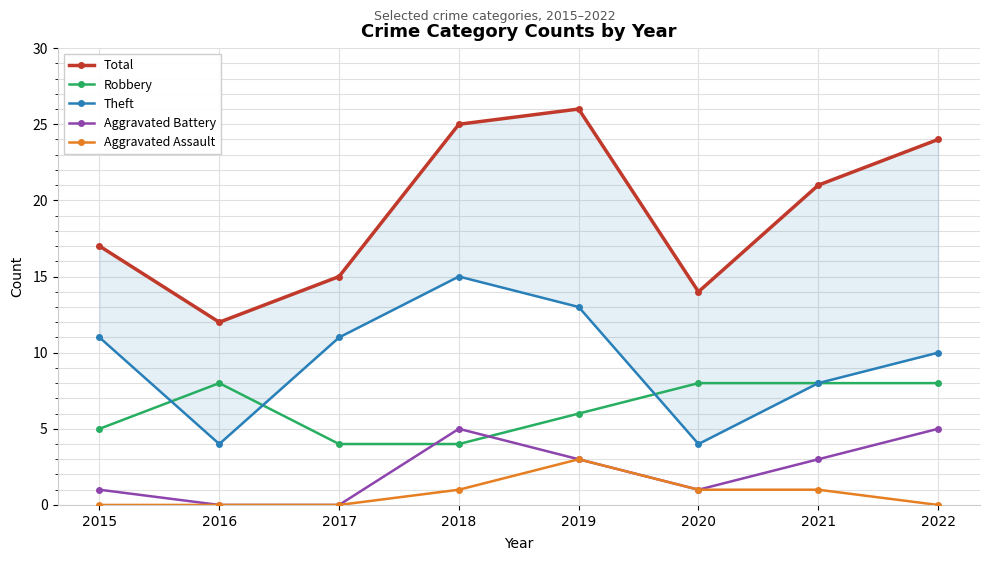

At which category is the sum across all series the highest?

2019